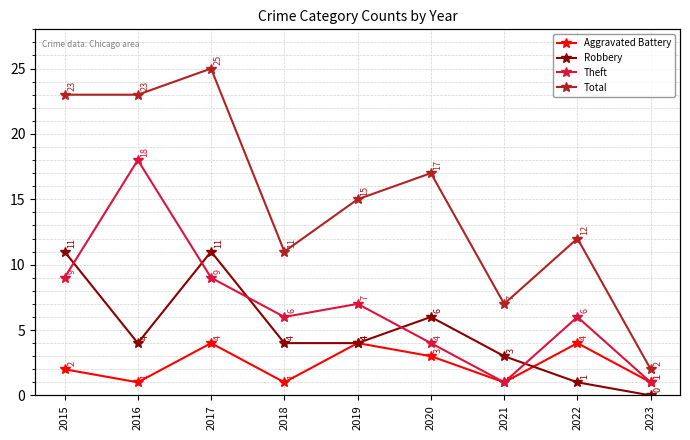

True or false: Robbery and Total intersect in this chart.

False